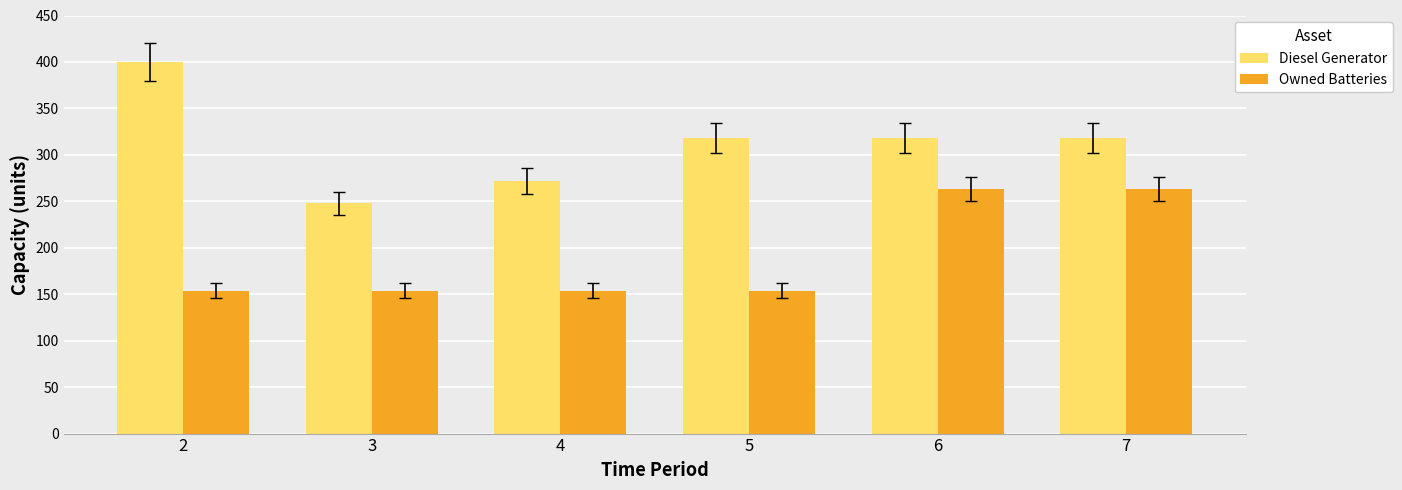

How many bars are there in total?

12